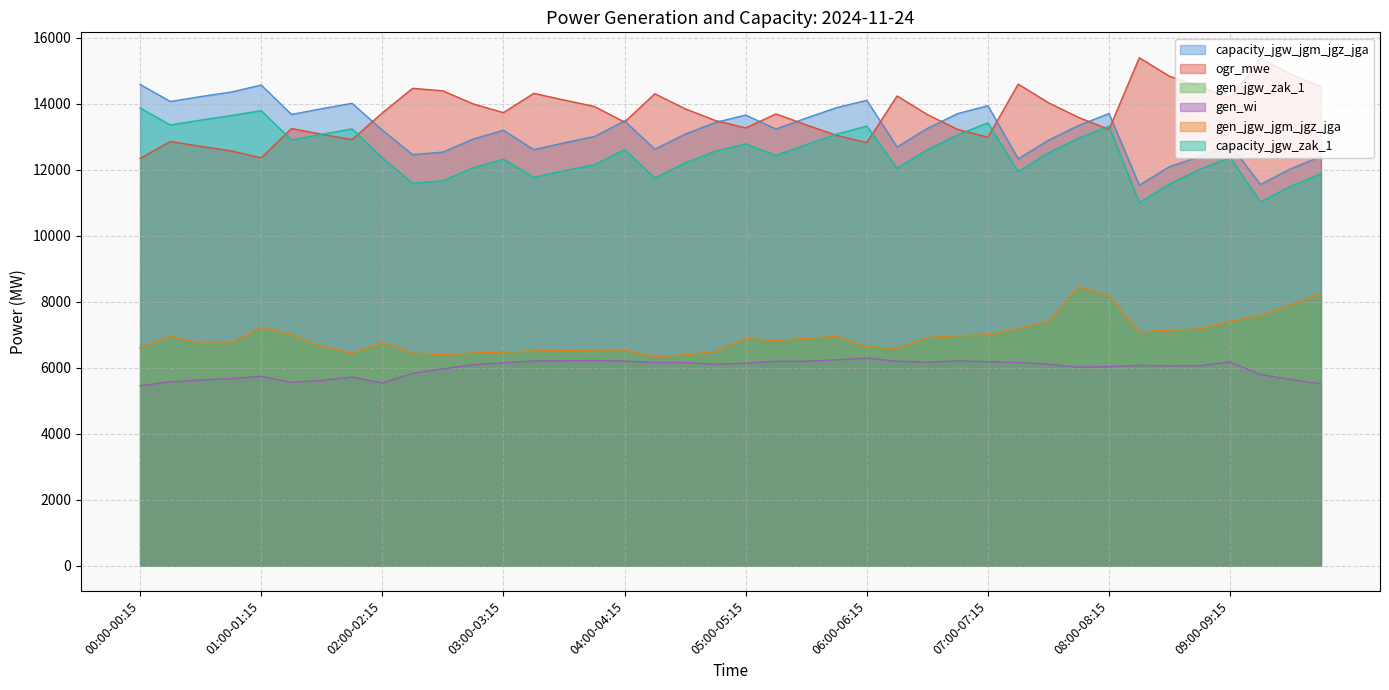

At how many categories does at least one series exceed 14404?

10